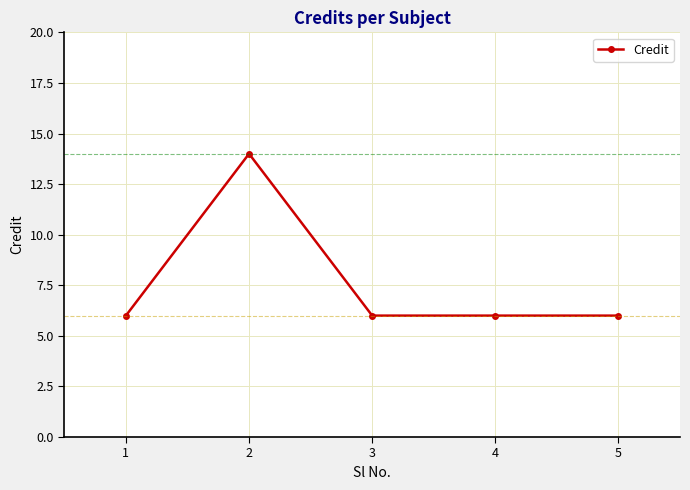

Is this an area chart (filled region under the line)?

No